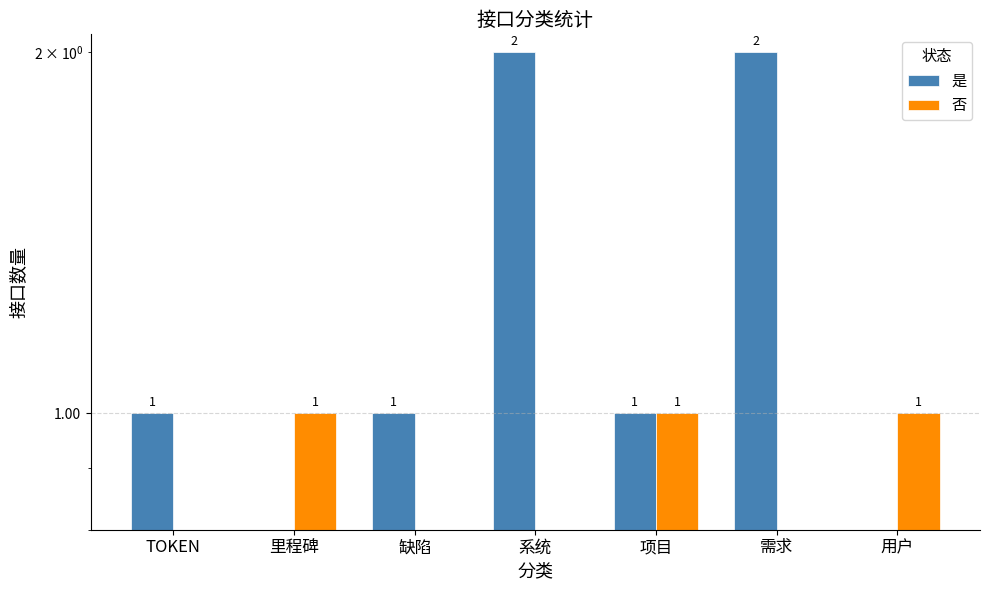

True or false: 是 has a value of 1 at TOKEN.

True